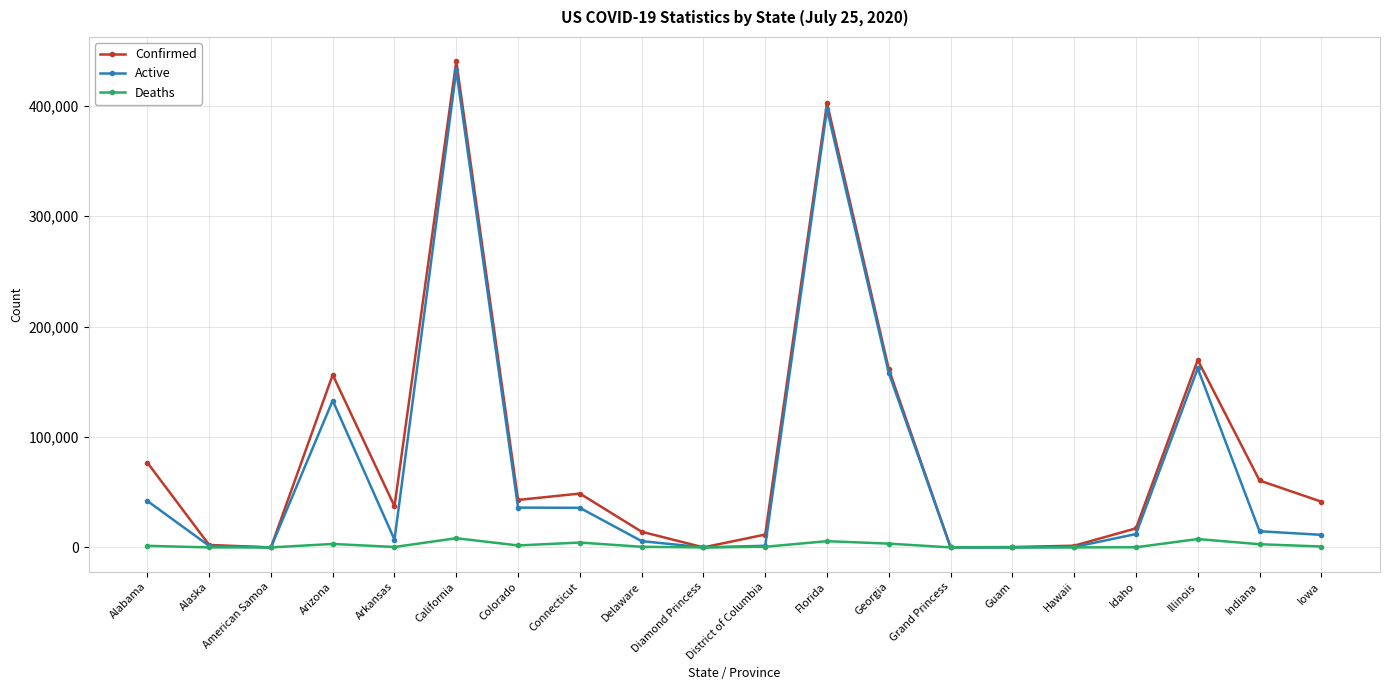

Which series has the widest spread of values?

Confirmed